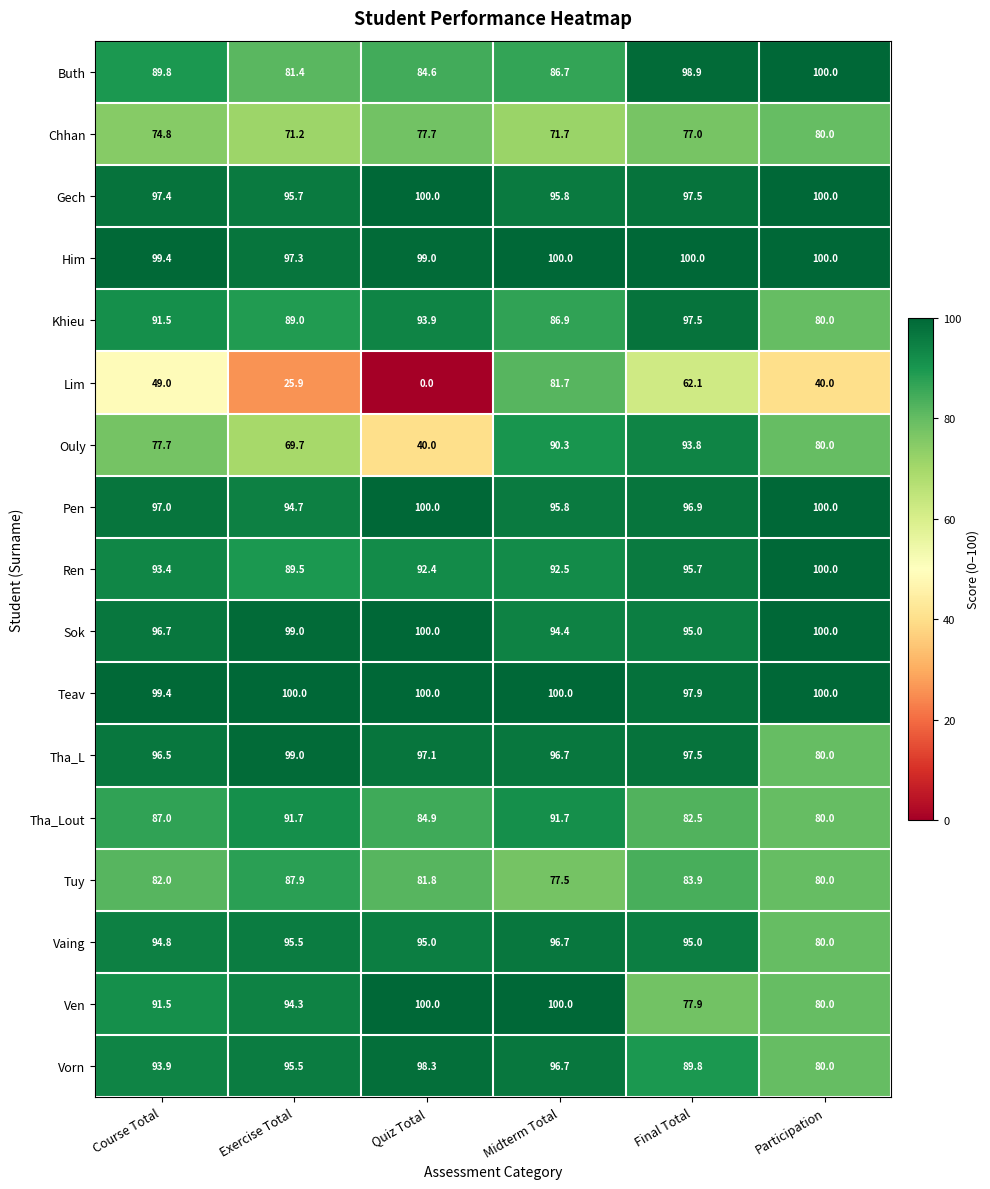

What is the average value of the Pen series?

97.4